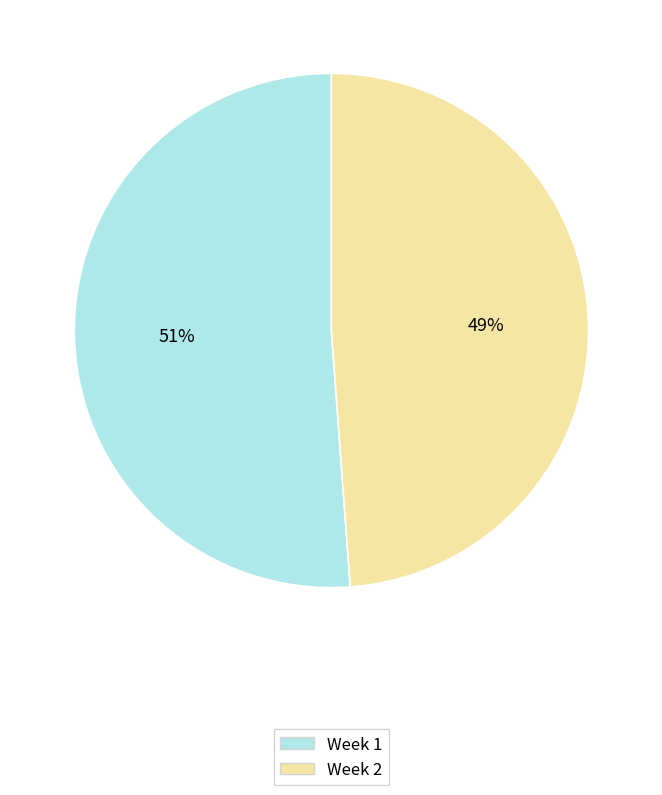

Rank the categories by value from lowest to highest.

Week 2, Week 1